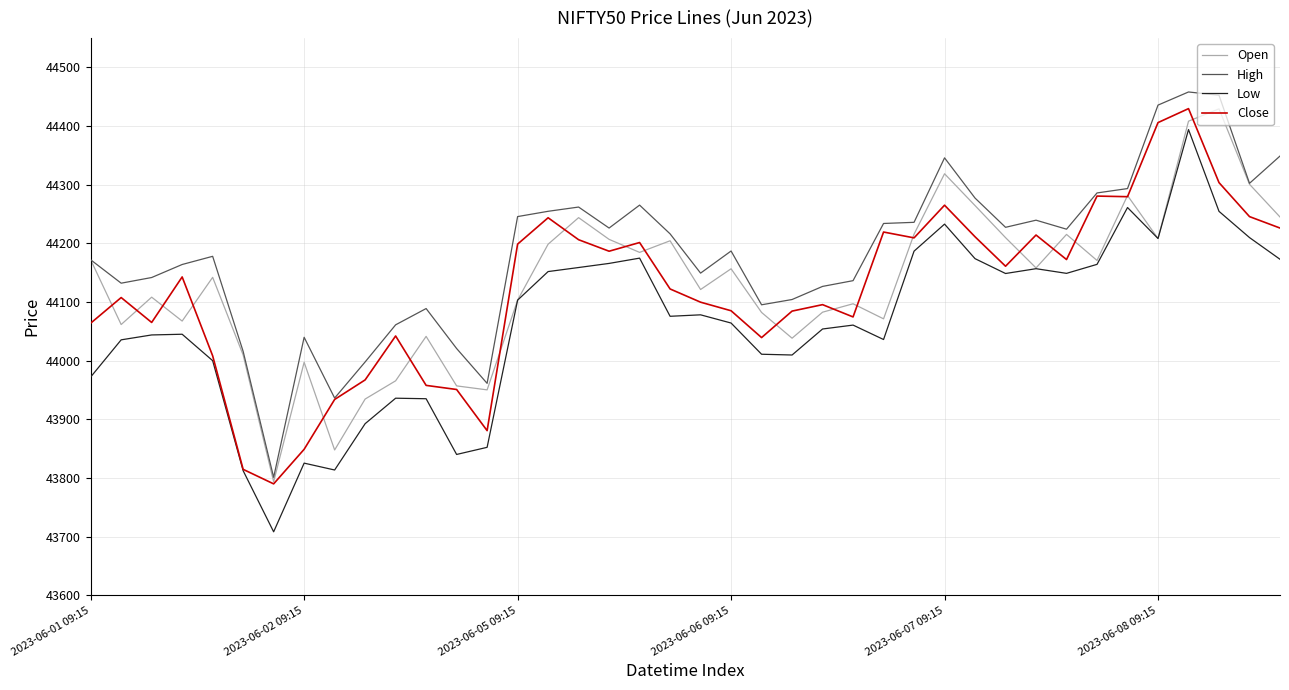

What is the highest value of the Low series?

44394.1